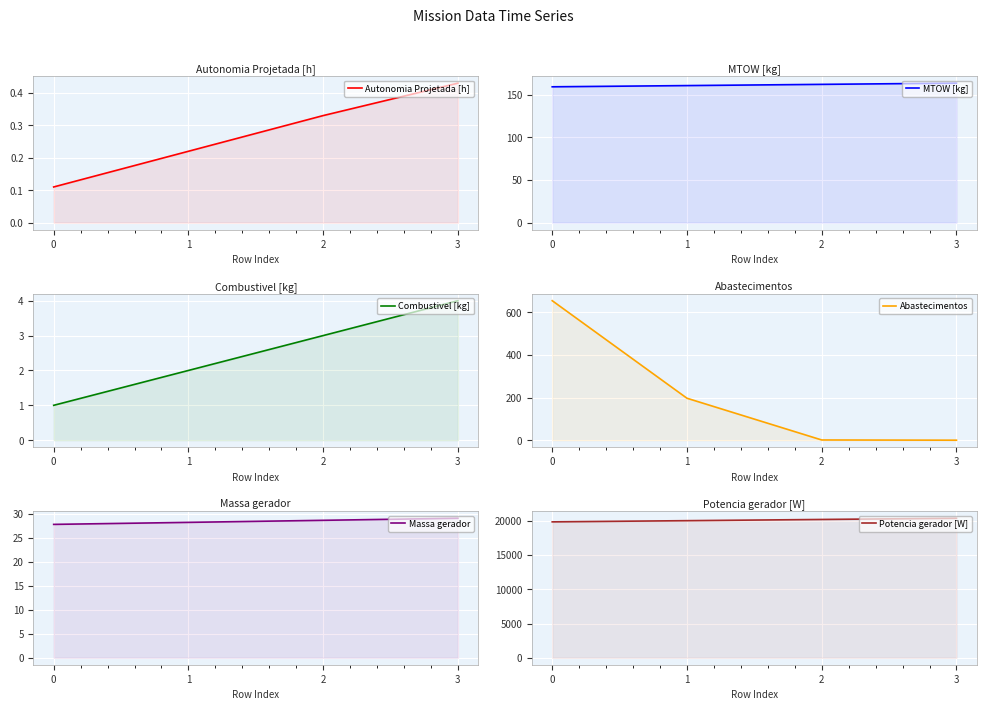

Where does the Potencia gerador [W] series first go above 20210?

2